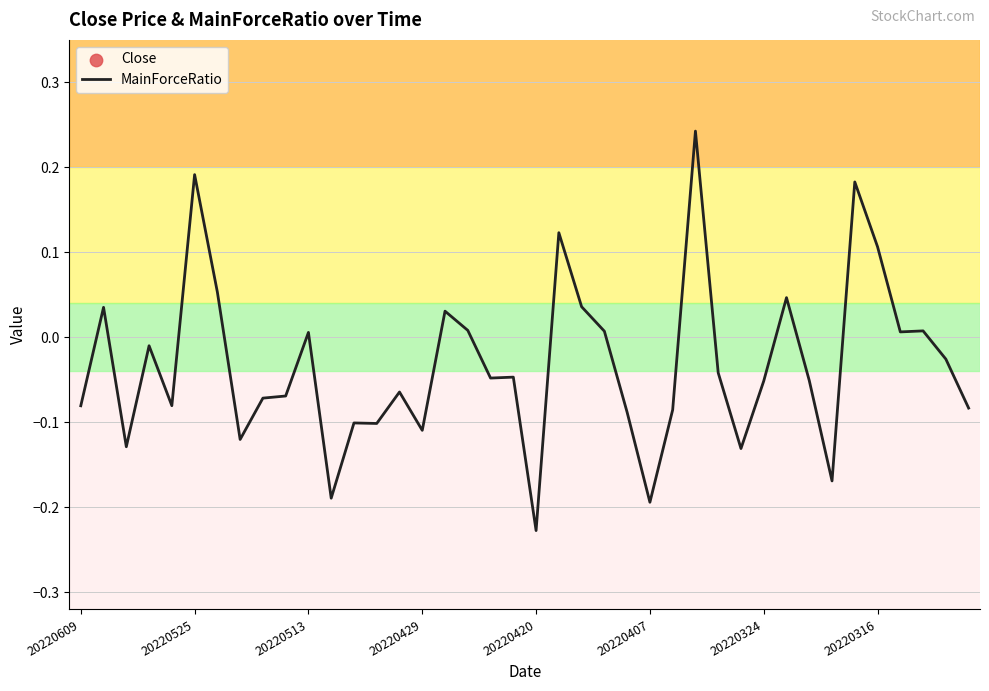

What are all the series names shown in the legend?

MainForceRatio, Close